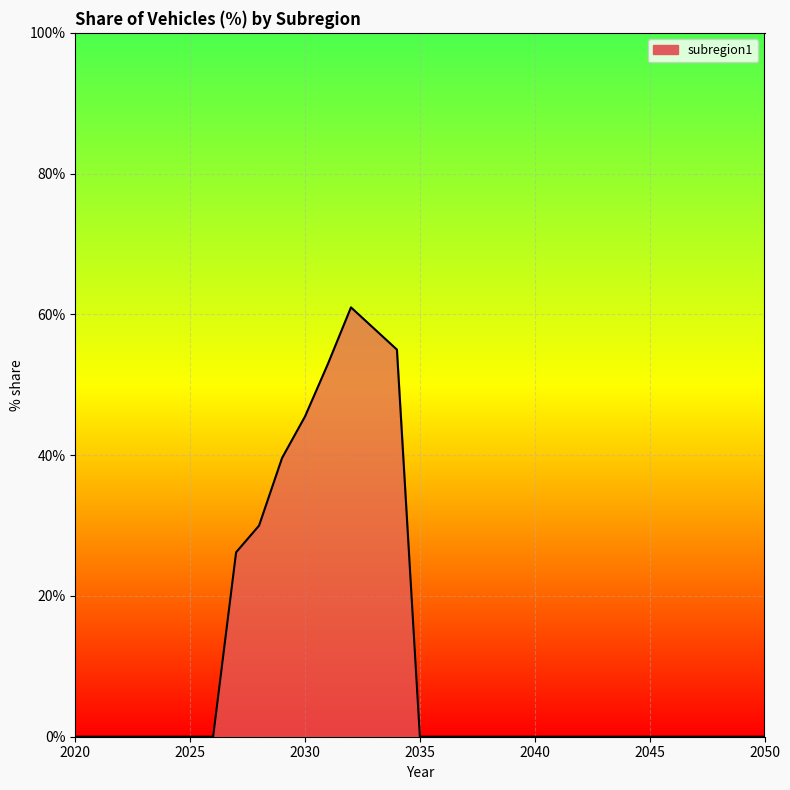

Does the chart have visible grid lines?

Yes